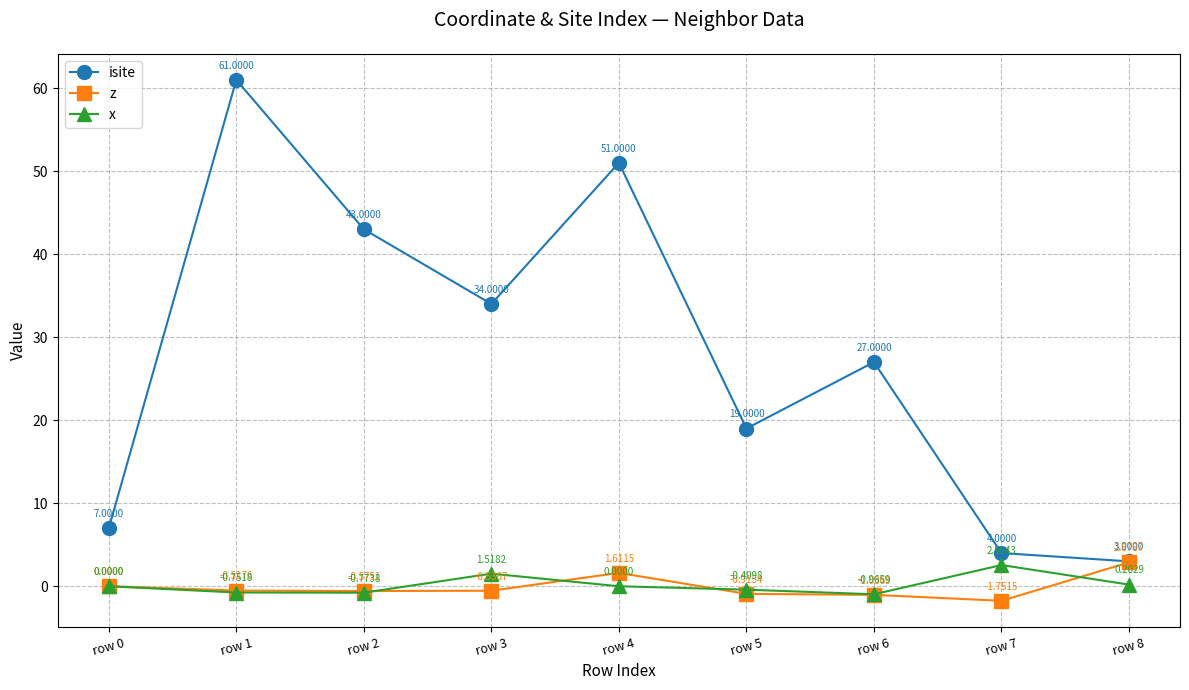

Rank the series by their maximum value, from lowest to highest.

x, z, isite